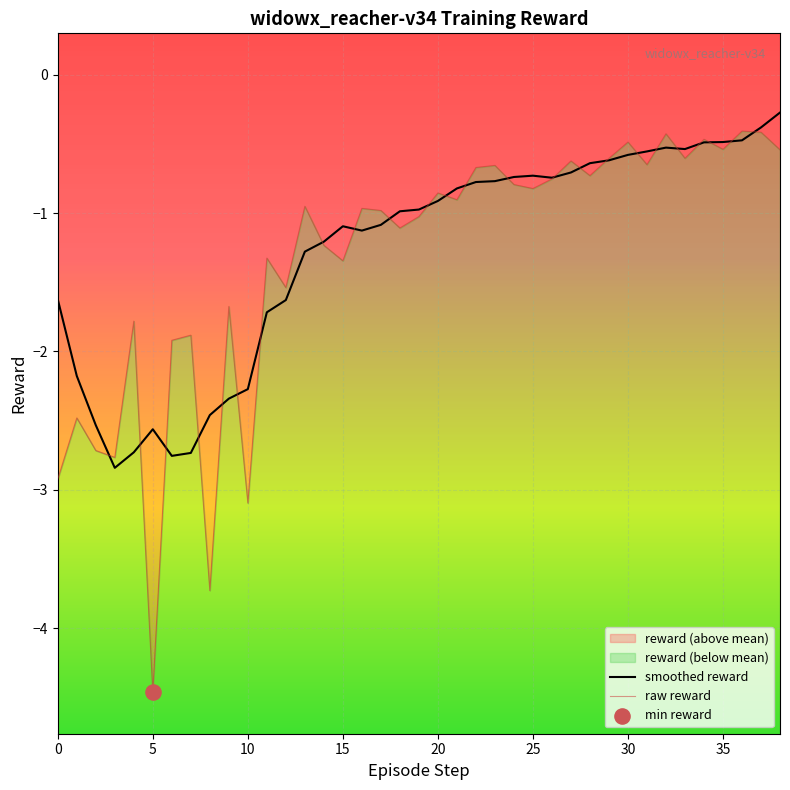

Which has a higher value, 28 or 18?

28